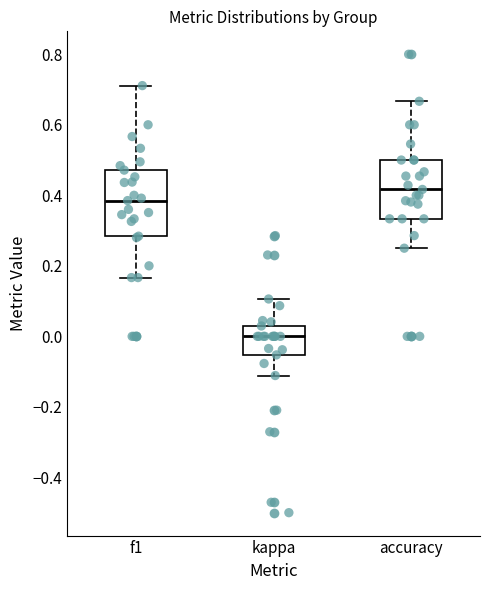

Reading left to right, transcribe this box plot: for each box, give where its median line is, the range the box spans, and where its two whiskers end, as read against the y-axis. The values are not printed on the chart, so give them approximately, as read against the axis.

f1: median 0.38, box 0.28 to 0.48, whiskers 0.16 to 0.72
kappa: median 0.00, box -0.06 to 0.02, whiskers -0.12 to 0.10
accuracy: median 0.42, box 0.34 to 0.50, whiskers 0.26 to 0.66